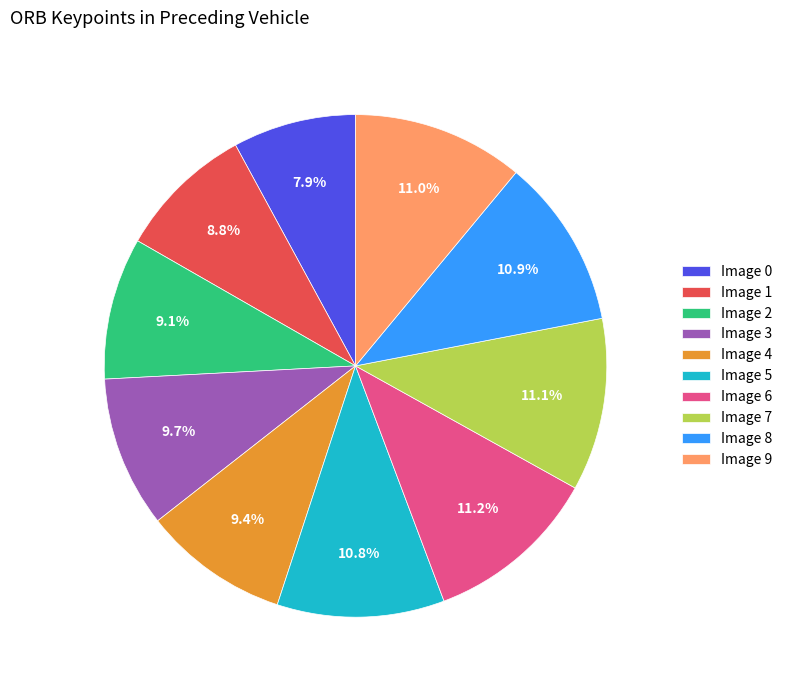

Approximately how many times larger is the value at Image 7 compared to Image 6?

1.0